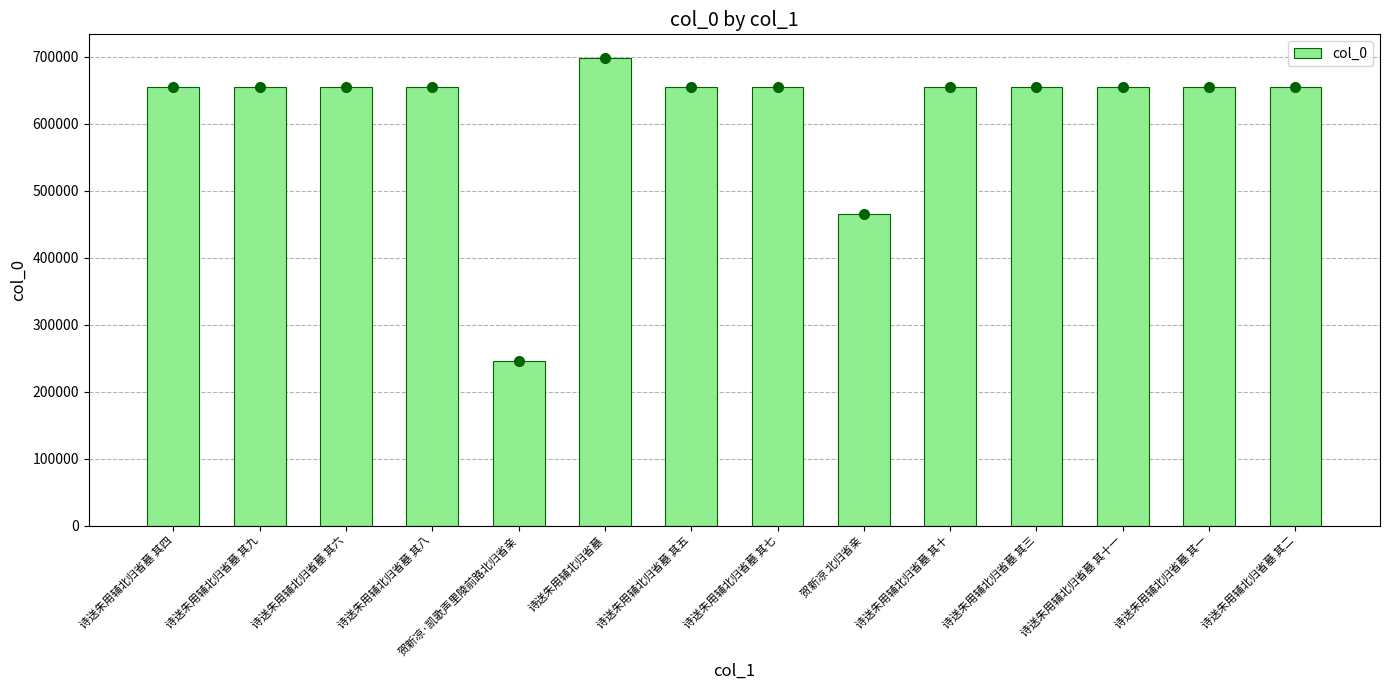

What is the maximum value shown in the chart?

698261